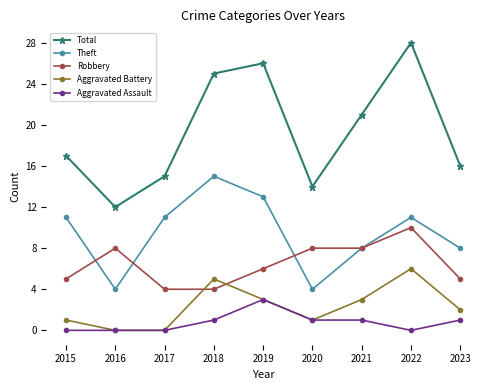

What is the maximum value shown in the chart?

28